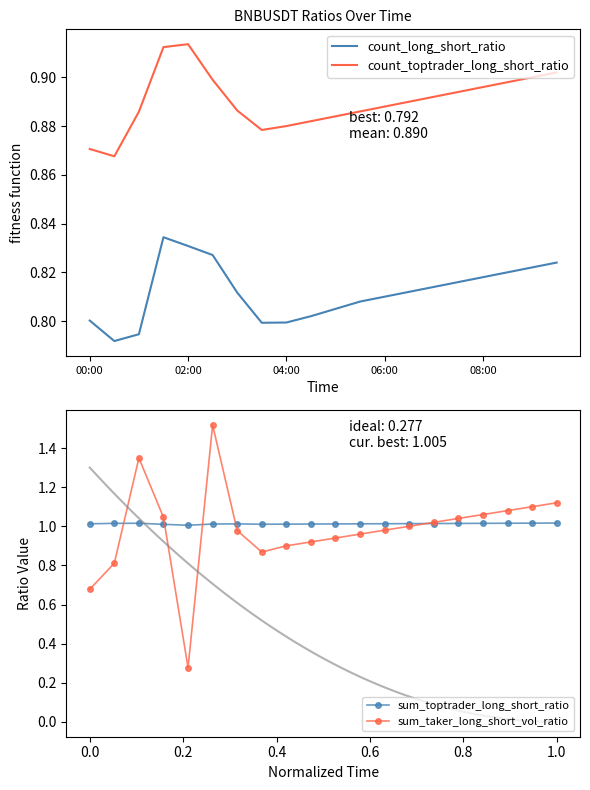

Reading left to right, what are all the values shown in this chart?

count_long_short_ratio: 0.8	0.8	0.8	0.8	0.8	0.8	0.8	0.8	0.8	0.8	0.8	0.8	0.8	0.8	0.8	0.8	0.8	0.8	0.8	0.8
count_toptrader_long_short_ratio: 0.9	0.9	0.9	0.9	0.9	0.9	0.9	0.9	0.9	0.9	0.9	0.9	0.9	0.9	0.9	0.9	0.9	0.9	0.9	0.9
sum_toptrader_long_short_ratio: 1.0	1.0	1.0	1.0	1.0	1.0	1.0	1.0	1.0	1.0	1.0	1.0	1.0	1.0	1.0	1.0	1.0	1.0	1.0	1.0
sum_taker_long_short_vol_ratio: 0.7	0.8	1.3	1.0	0.3	1.5	1.0	0.9	0.9	0.9	0.9	1.0	1.0	1.0	1.0	1.0	1.1	1.1	1.1	1.1